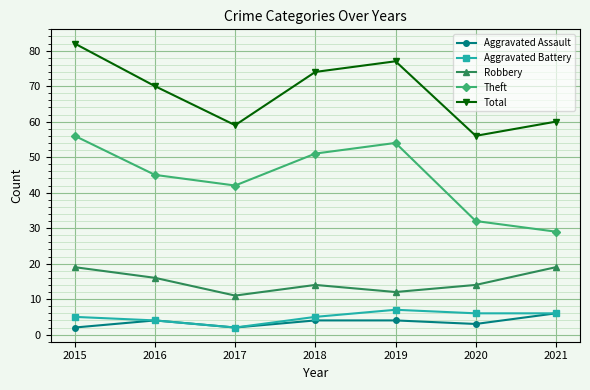

The Aggravated Battery series shows 9 at 2020. True or false?

False